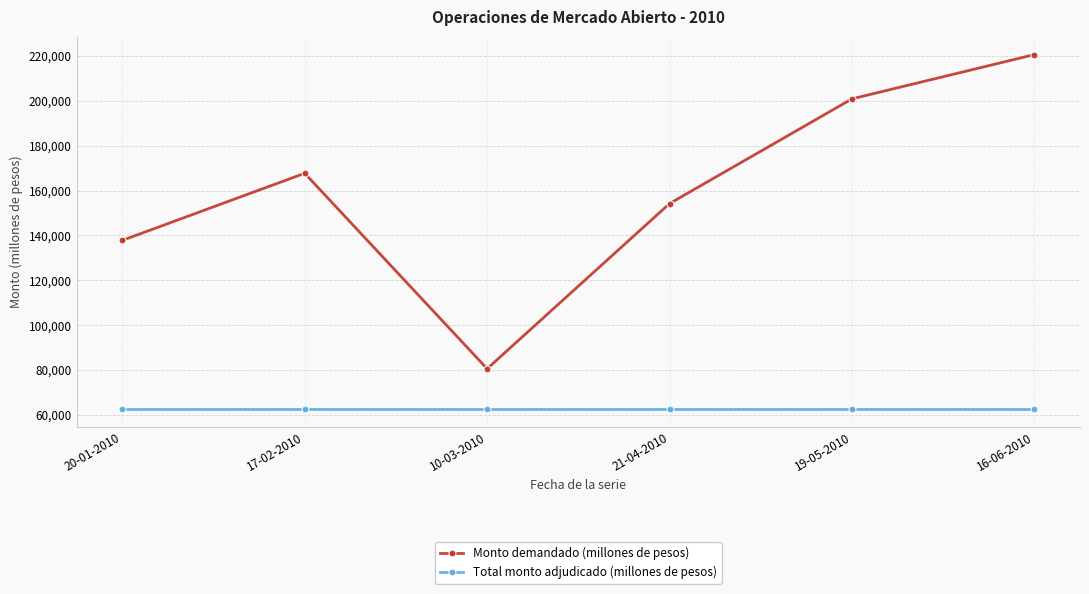

What is the total value across all series at 20-01-2010?

200300